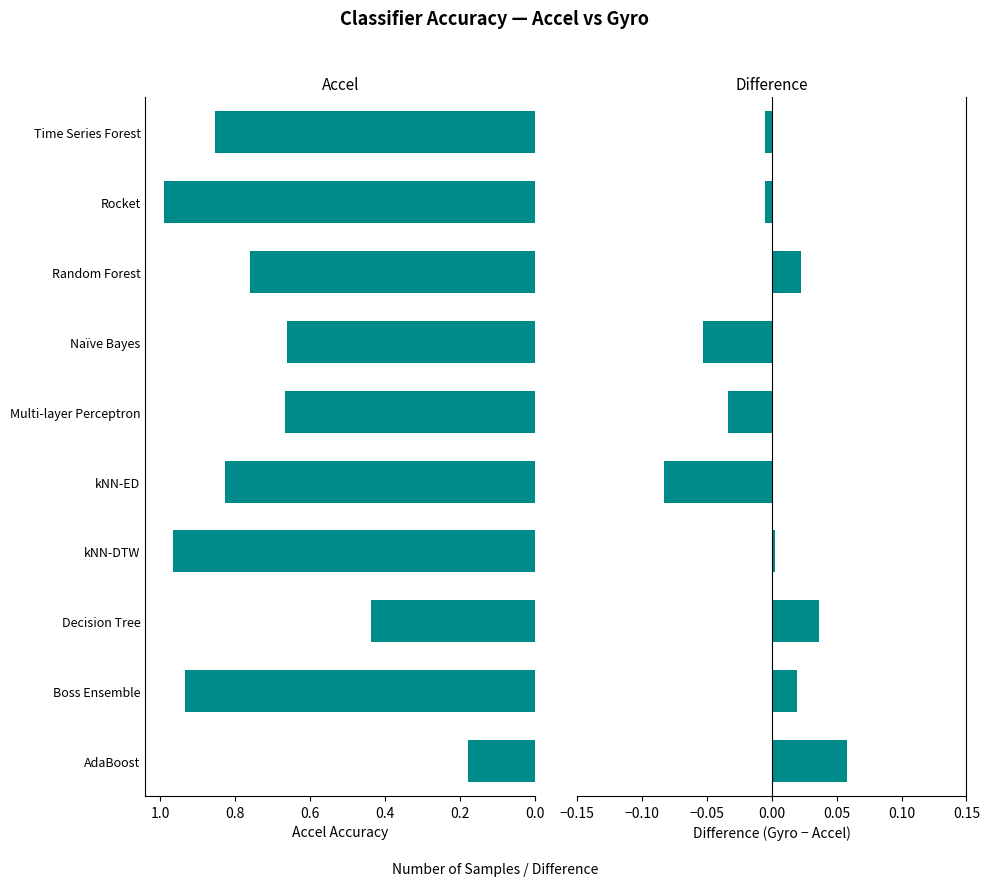

Reading left to right, what are all the values shown in this chart?

Accel: 0.2	0.9	0.4	1.0	0.8	0.7	0.7	0.8	1.0	0.9
Difference Gyro-Accel: 0.1	0.0	0.0	0.0	-0.1	-0.0	-0.1	0.0	-0.0	-0.0